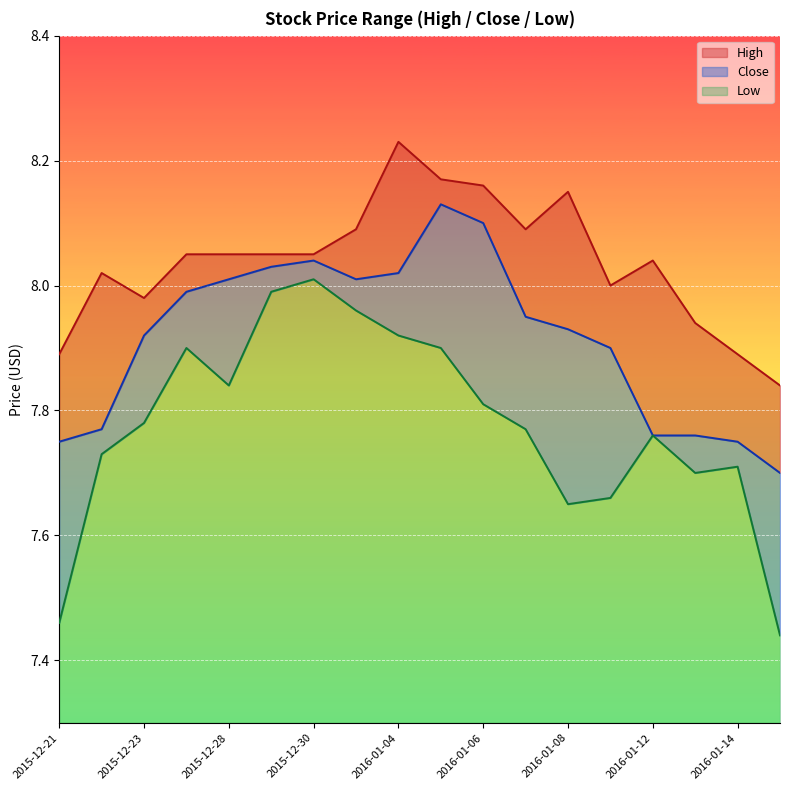

The value of Low at 2016-01-08 is 7.7. True or false?

True